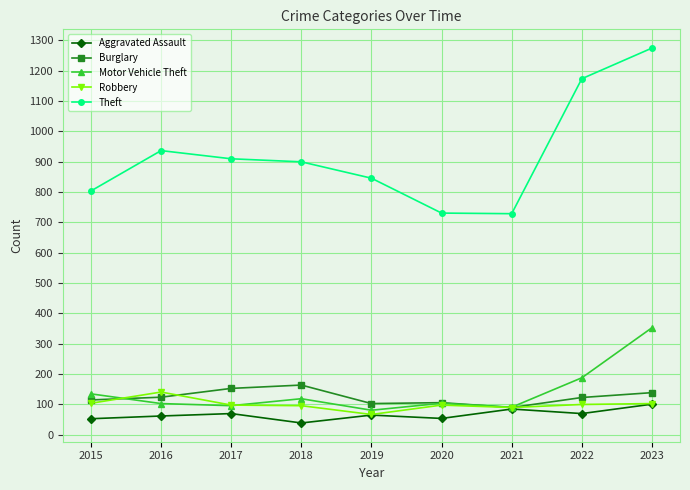

At which category is the sum across all series the highest?

2023